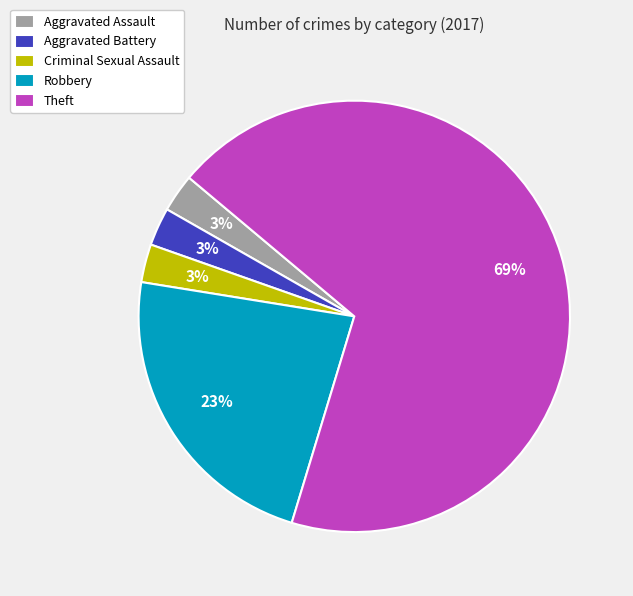

What is the majority slice?

Theft